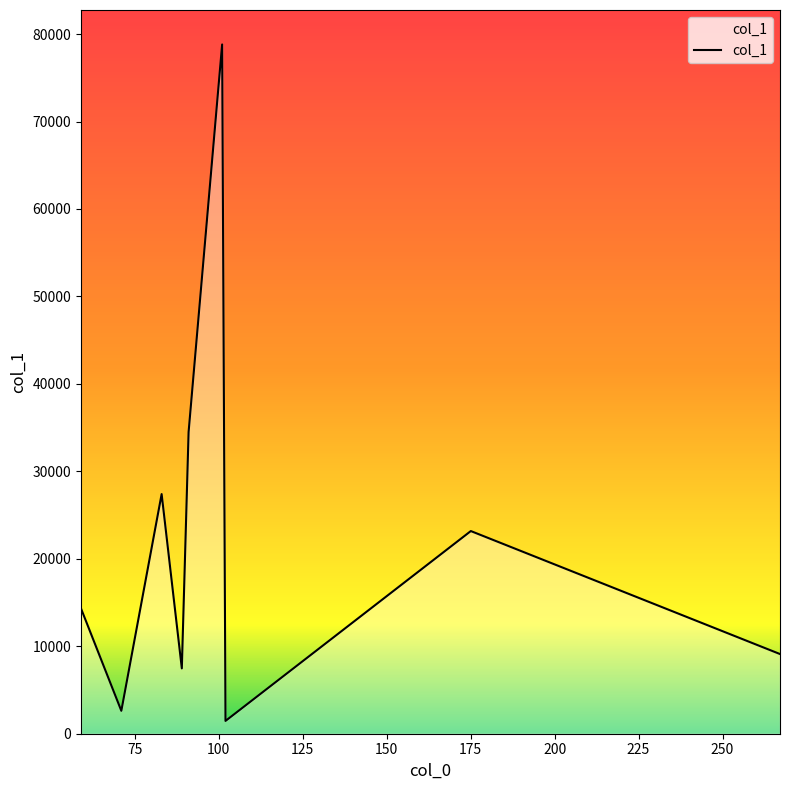

What is the greatest value displayed?

78809.9